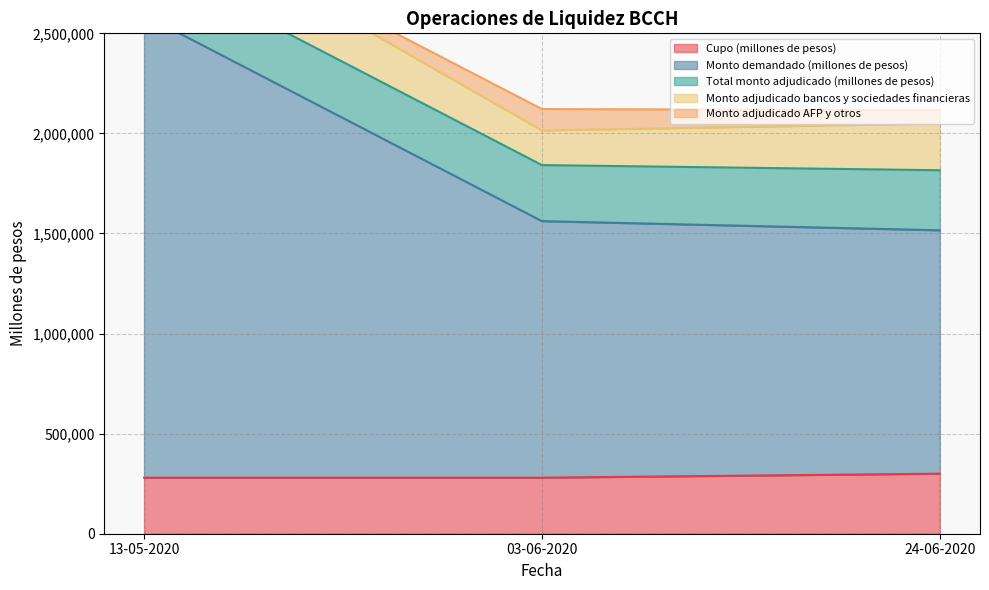

What is the value of the Monto adjudicado AFP y otros point at the 2nd from the left?

106800